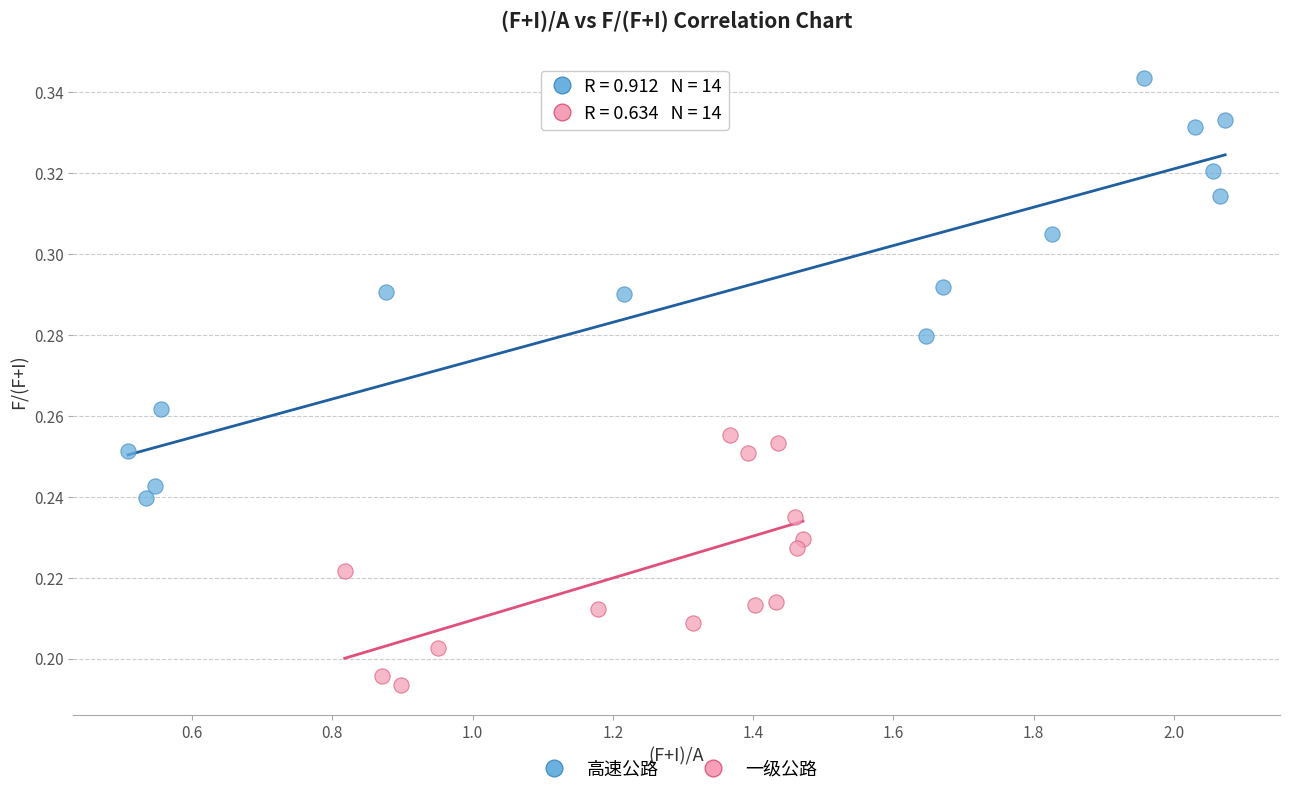

What are all the series names shown in the legend?

高速公路, 一级公路